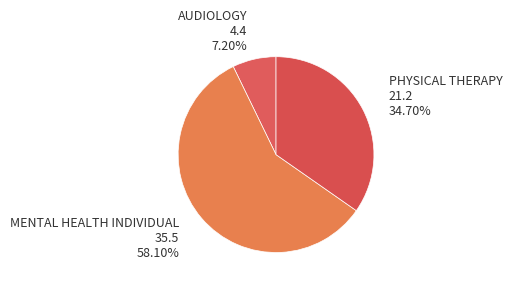

Count the number of slices in the pie.

3